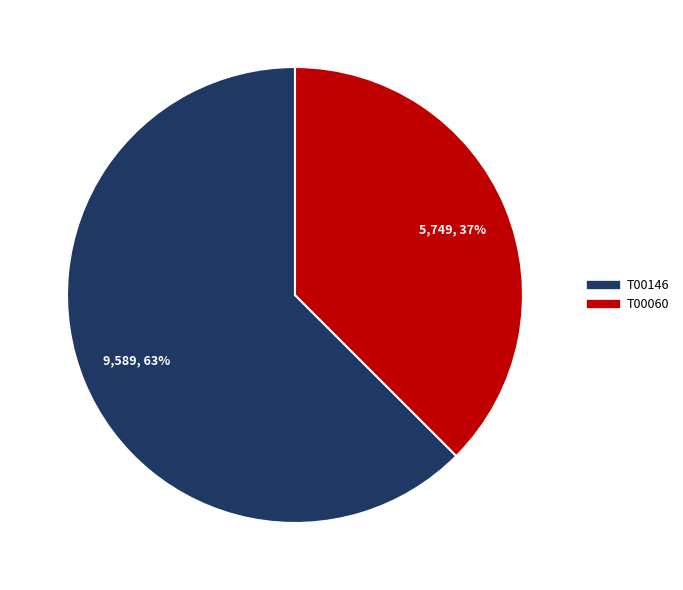

Between T00146 and T00060, which is larger?

T00146